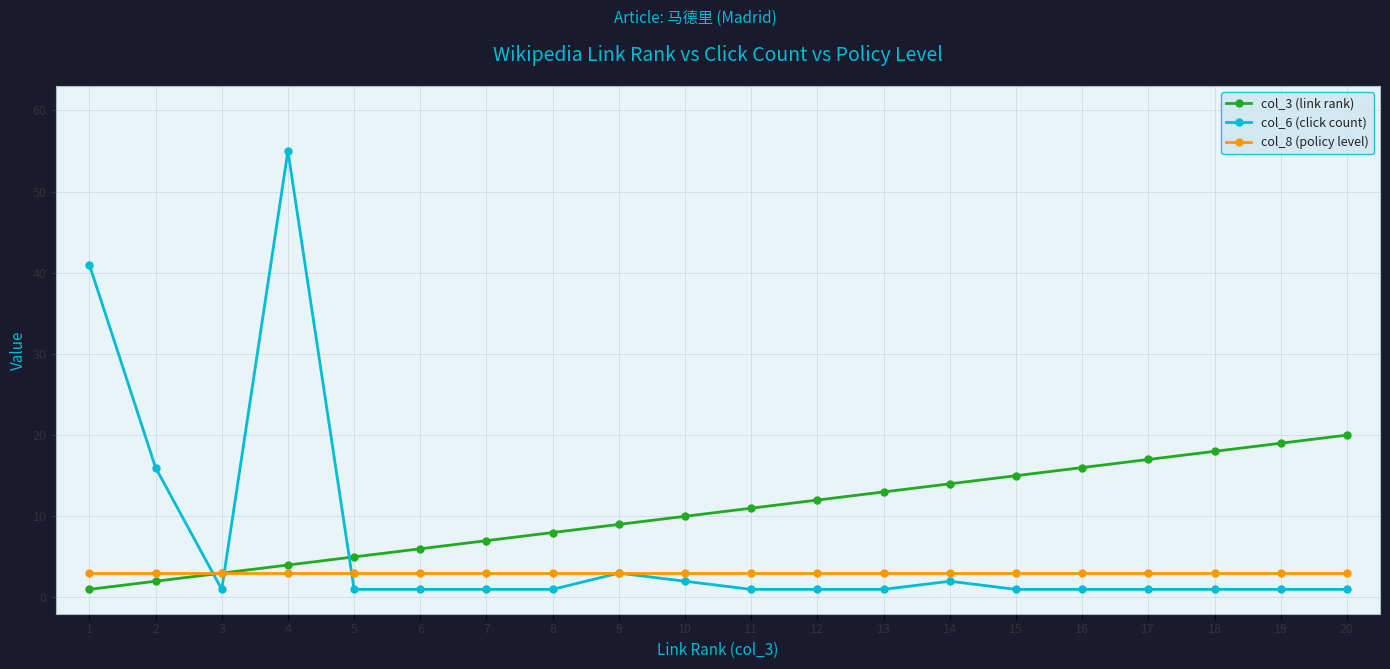

Which series has the largest total across all categories?

col_3 (link rank)